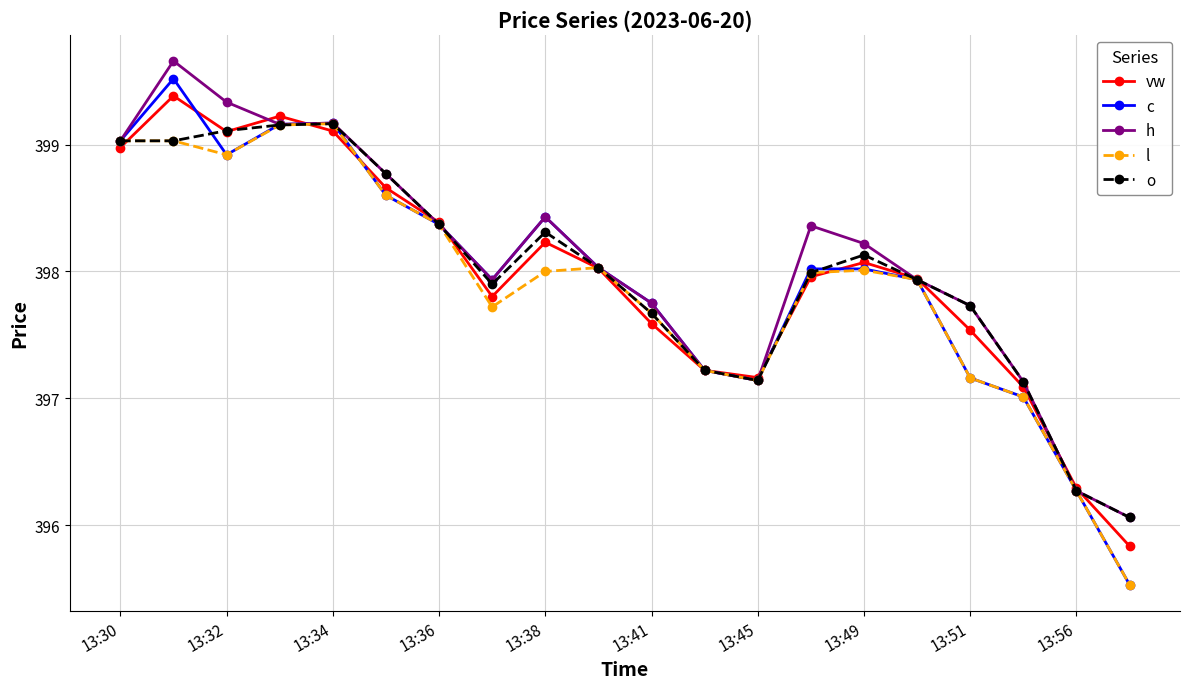

At how many categories does at least one series exceed 395?

20